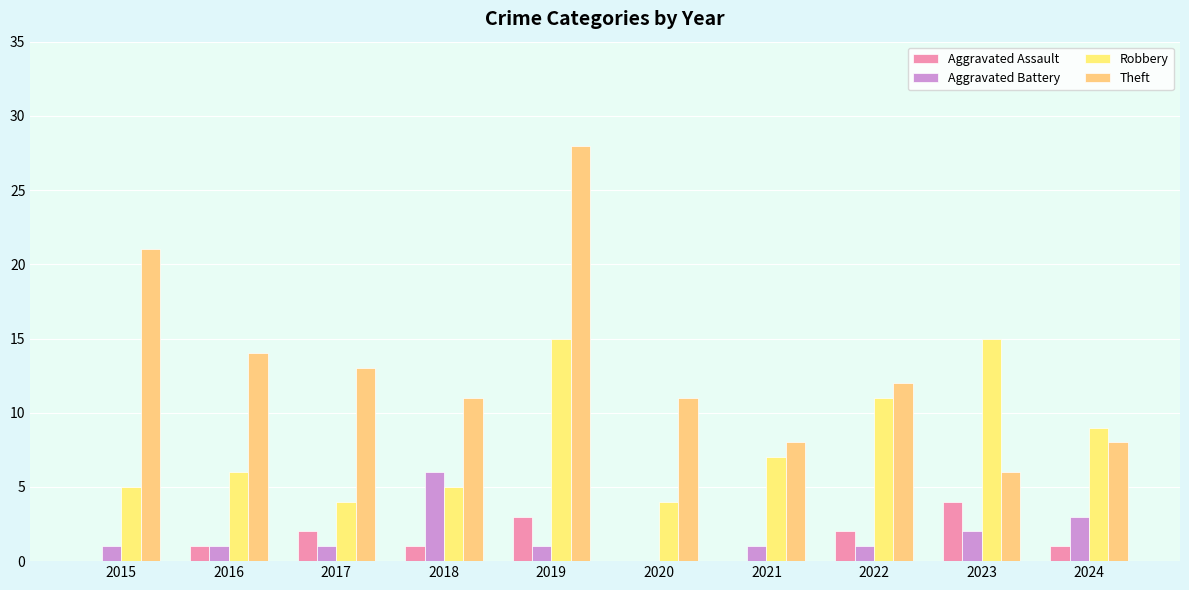

At which category is the sum across all series the highest?

2019